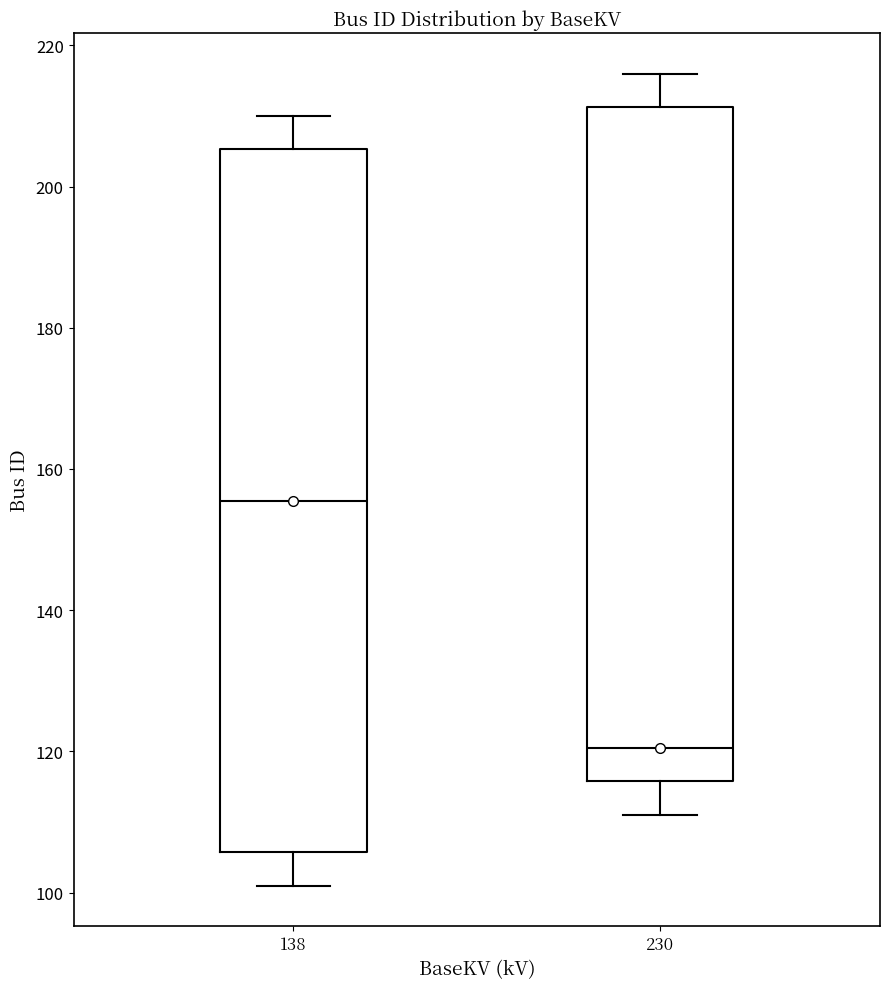

Comparing the boxes themselves (not the whiskers), which one is the tallest?

138